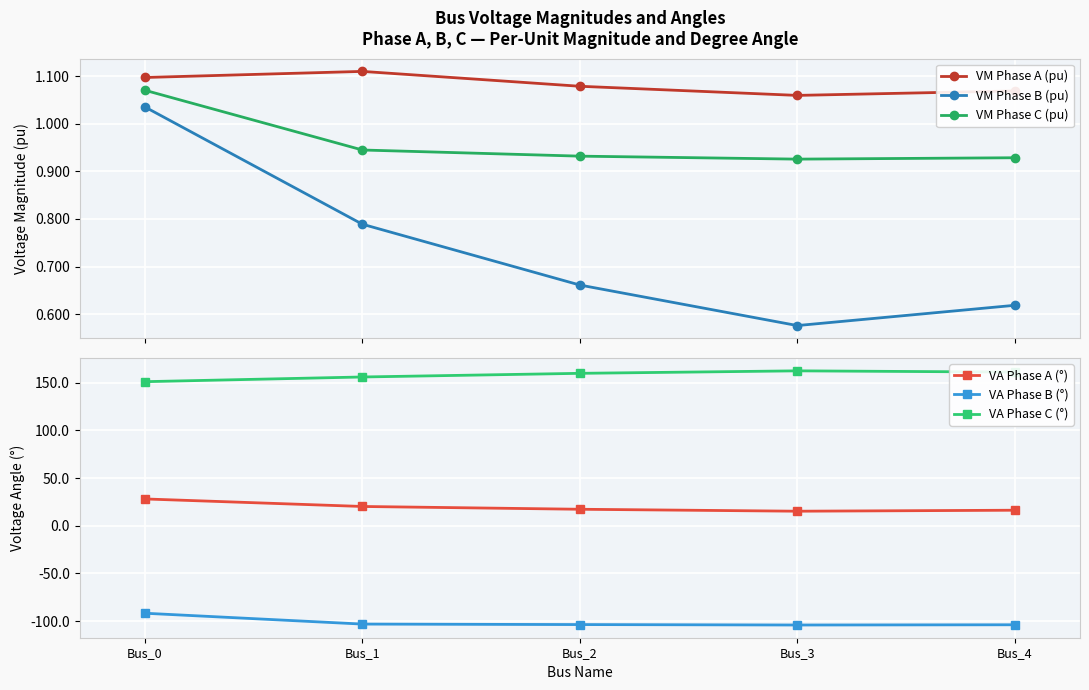

Reading left to right, transcribe all the data shown in this chart.

VM Phase A (pu): Bus_0=1.1	Bus_1=1.1	Bus_2=1.1	Bus_3=1.1	Bus_4=1.1
VM Phase B (pu): Bus_0=1.0	Bus_1=0.8	Bus_2=0.7	Bus_3=0.6	Bus_4=0.6
VM Phase C (pu): Bus_0=1.1	Bus_1=0.9	Bus_2=0.9	Bus_3=0.9	Bus_4=0.9
VA Phase A (°): Bus_0=28.1	Bus_1=20.2	Bus_2=17.3	Bus_3=15.3	Bus_4=16.3
VA Phase B (°): Bus_0=-91.7	Bus_1=-103.1	Bus_2=-103.6	Bus_3=-104.0	Bus_4=-103.8
VA Phase C (°): Bus_0=151.1	Bus_1=156.0	Bus_2=159.8	Bus_3=162.4	Bus_4=161.1